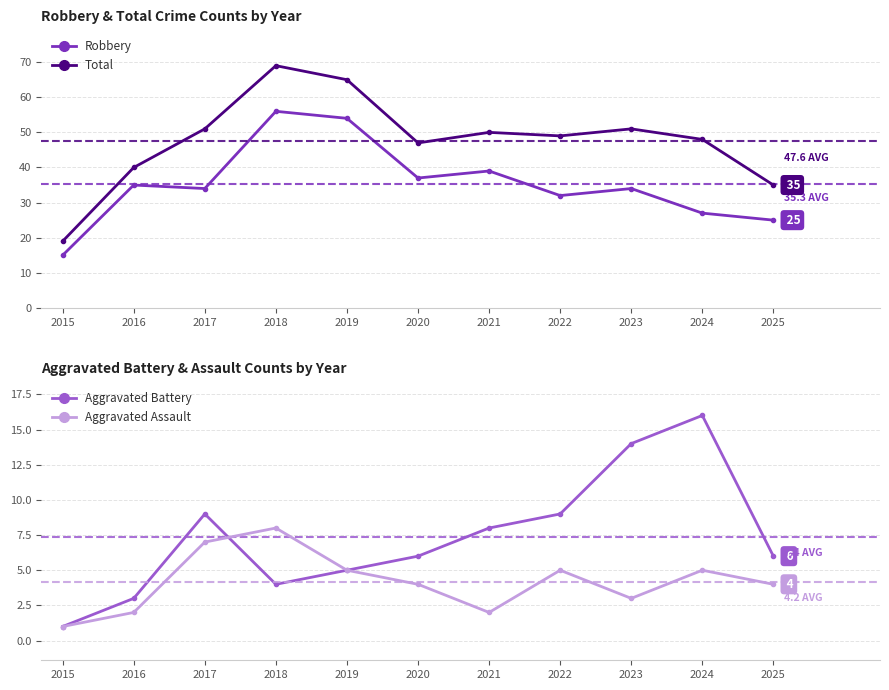

Reading right to left, what are all the values shown in this chart?

Robbery: 25	27	34	32	39	37	54	56	34	35	15
Total: 35	48	51	49	50	47	65	69	51	40	19
Aggravated Battery: 6	16	14	9	8	6	5	4	9	3	1
Aggravated Assault: 4	5	3	5	2	4	5	8	7	2	1